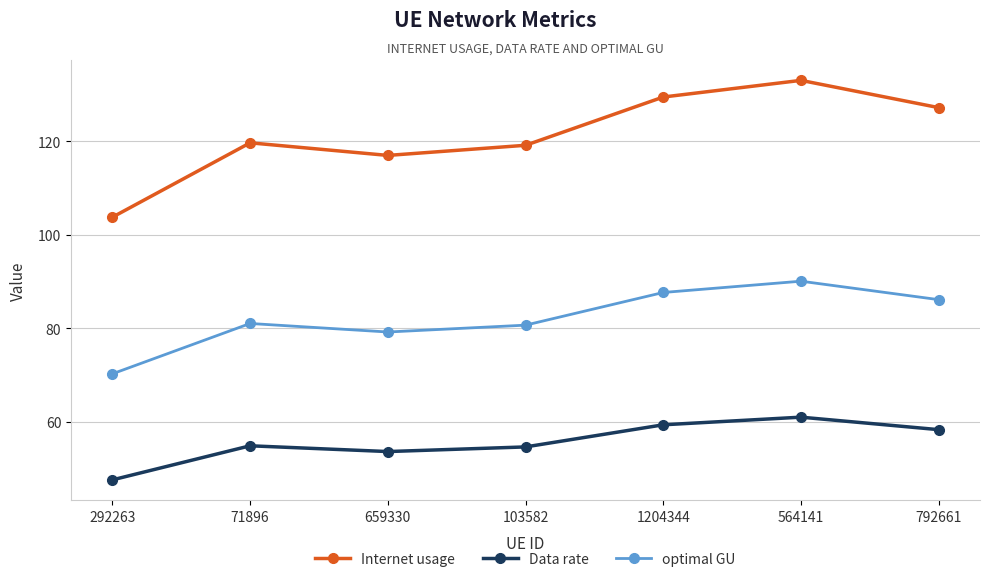

True or false: Internet usage has a value of 53.6 at 564141.

False